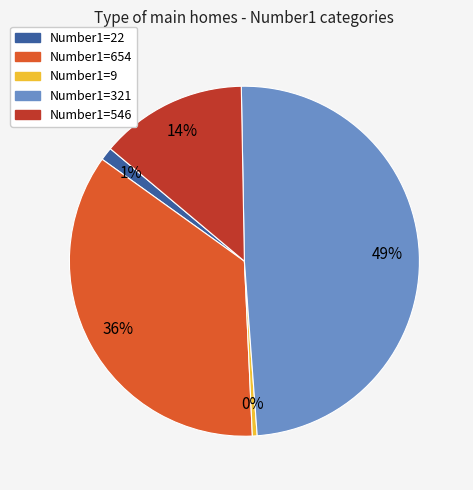

To the nearest percent, what is the difference between the largest and smallest slice percentages?

49%